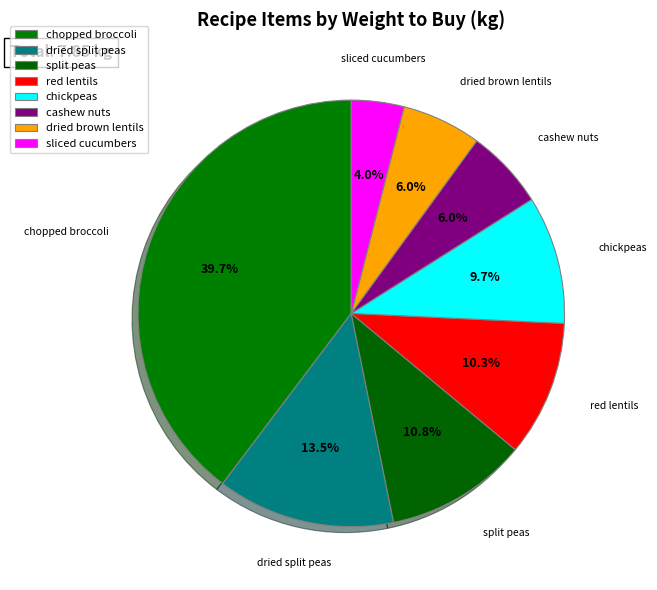

How many slices are in this pie chart?

8